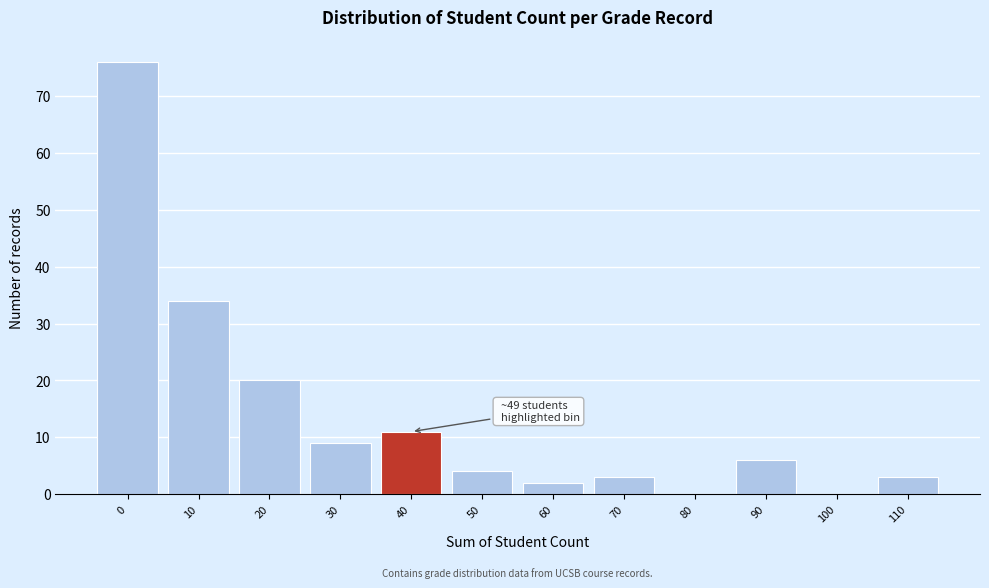

Reading left to right, what are all the values shown in this chart?

0=76	10=34	20=20	30=9	40=11	50=4	60=2	70=3	80=0	90=6	100=0	110=3